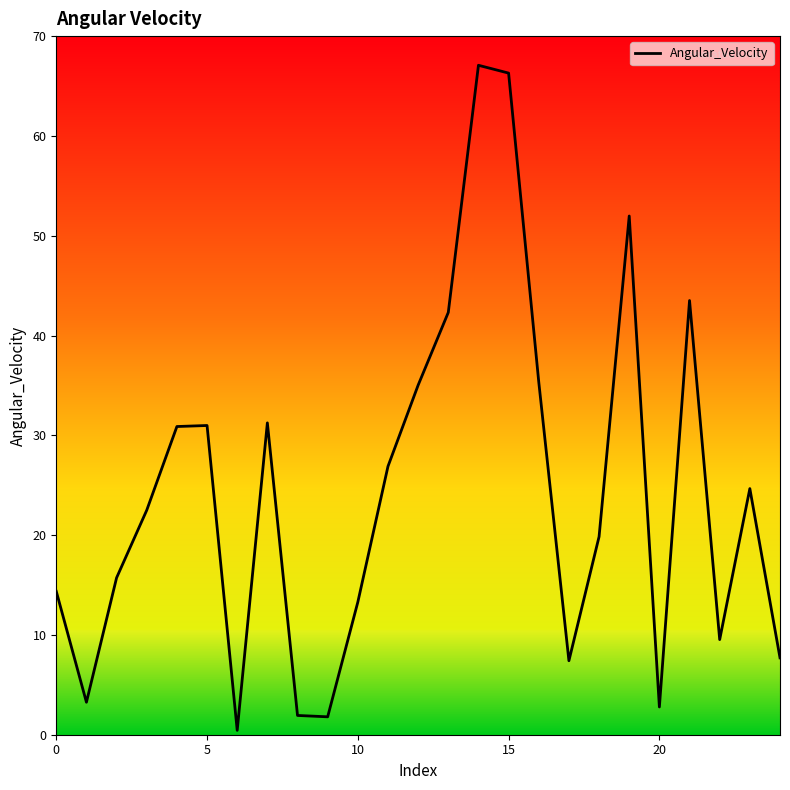

What is the greatest value displayed?

67.1